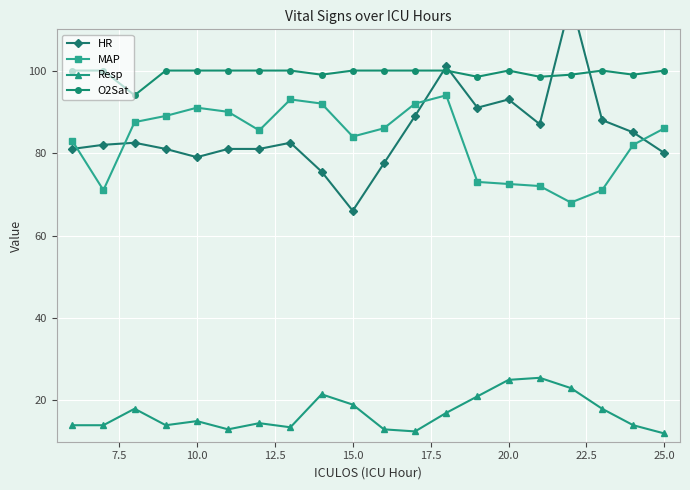

What is the lowest value of the O2Sat series?

94.0